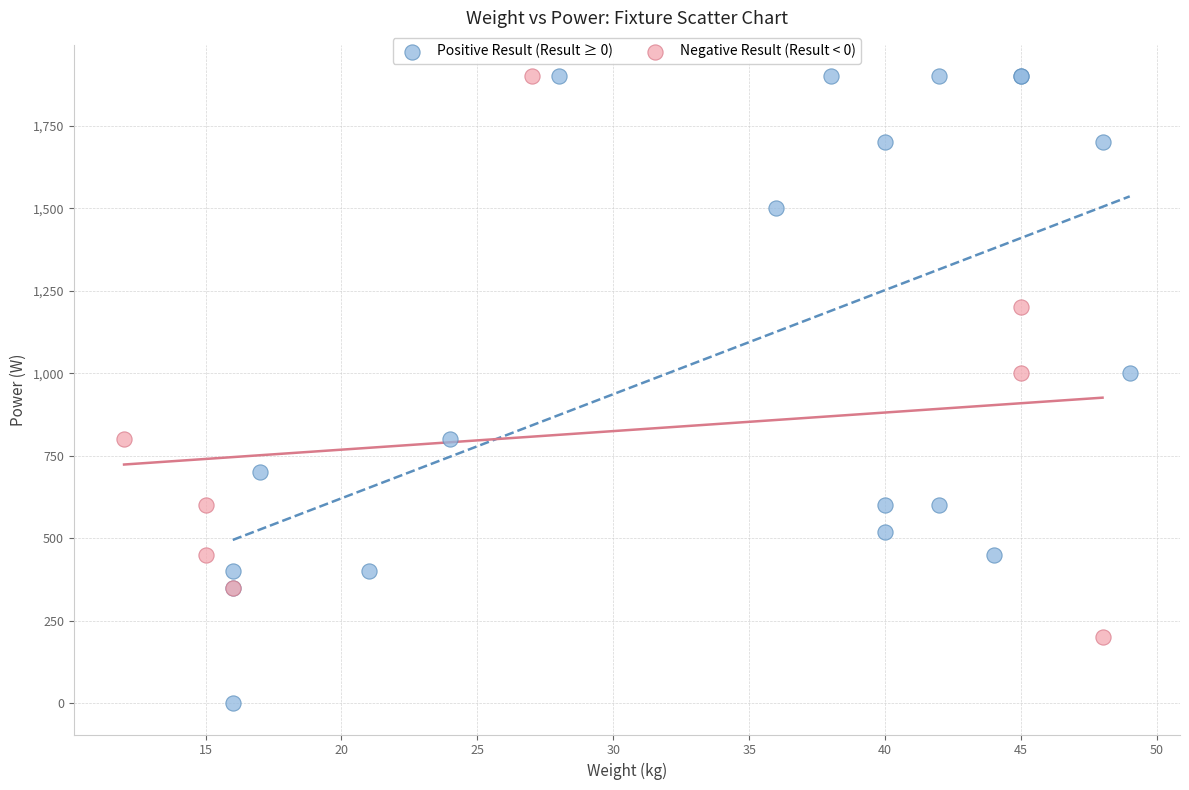

Which series has the widest spread of Y values?

Positive Result (Result ≥ 0)